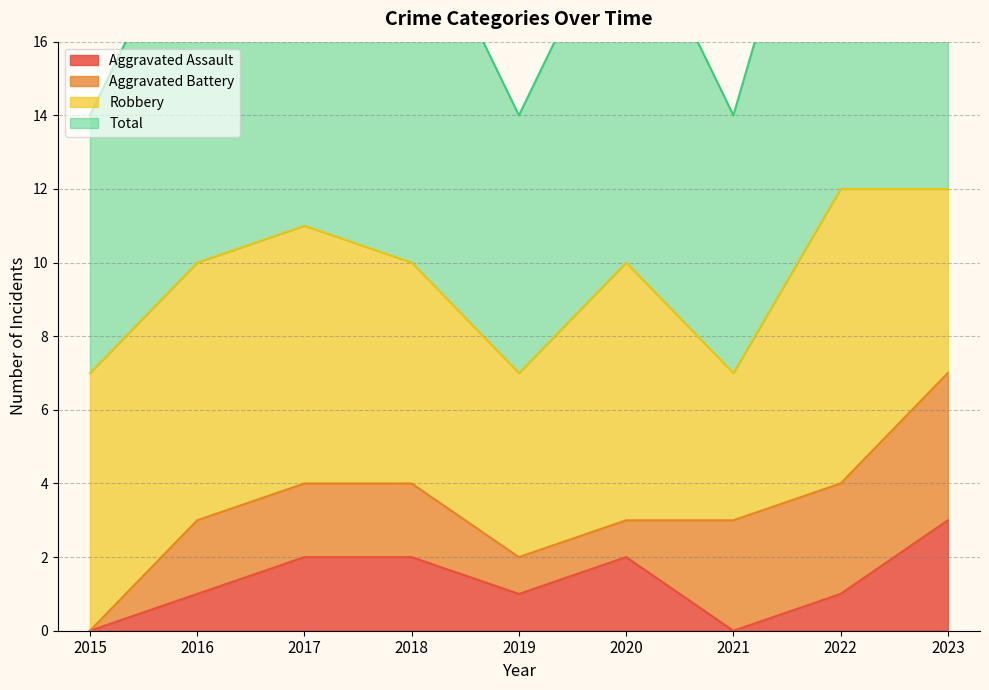

True or false: Total and Aggravated Assault intersect in this chart.

False